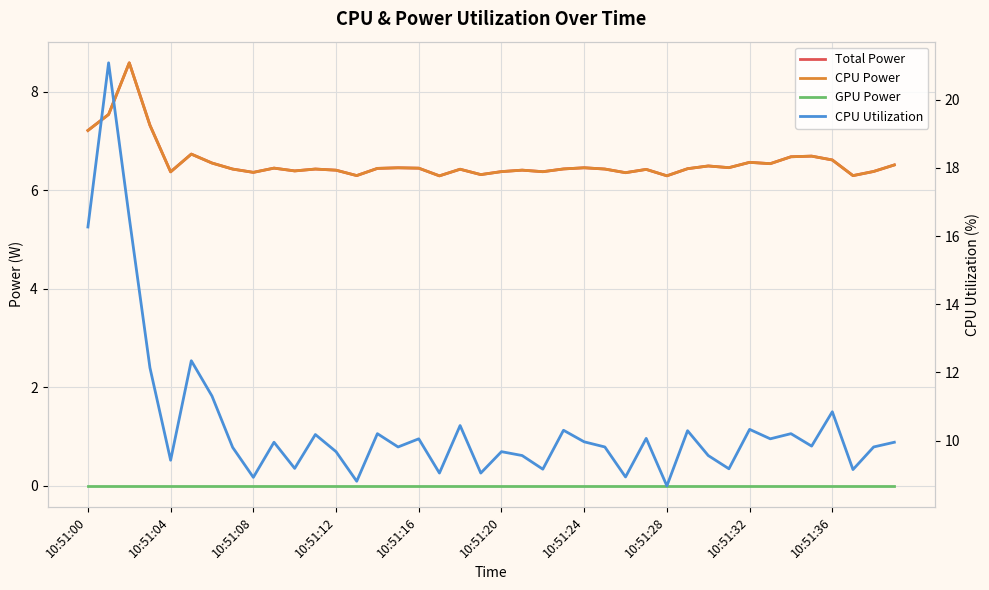

True or false: Total Power and CPU Power intersect in this chart.

False